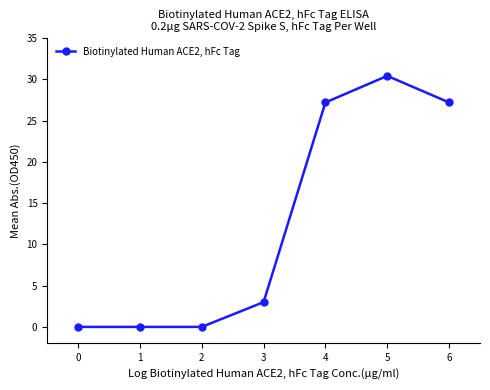

How many distinct data groups are displayed?

1